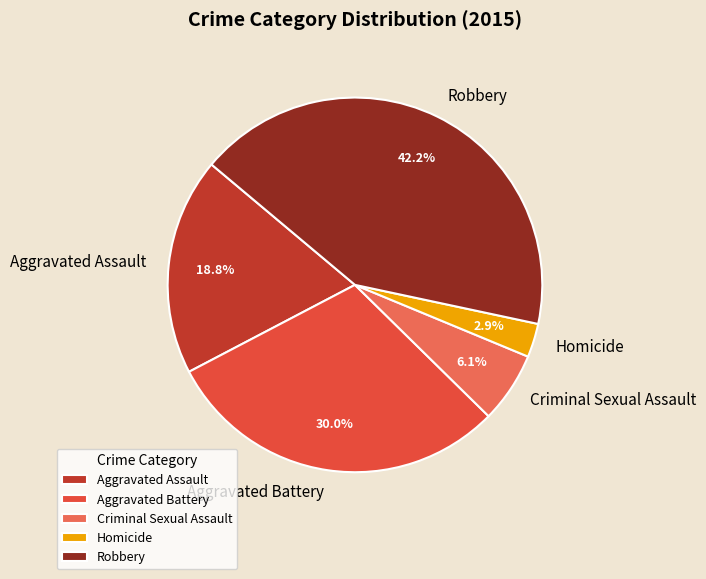

Combined, do Aggravated Battery and Homicide account for over 50%?

No